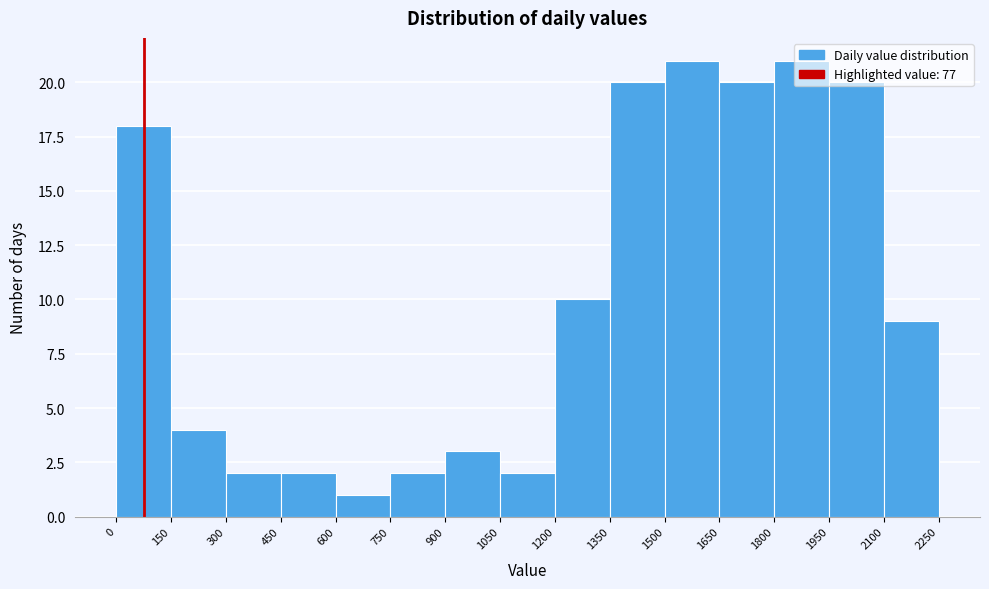

What is the height of the bar covering 750 to 900 on the x-axis? The values are not printed on the chart, so give them approximately, as read against the axis.

2